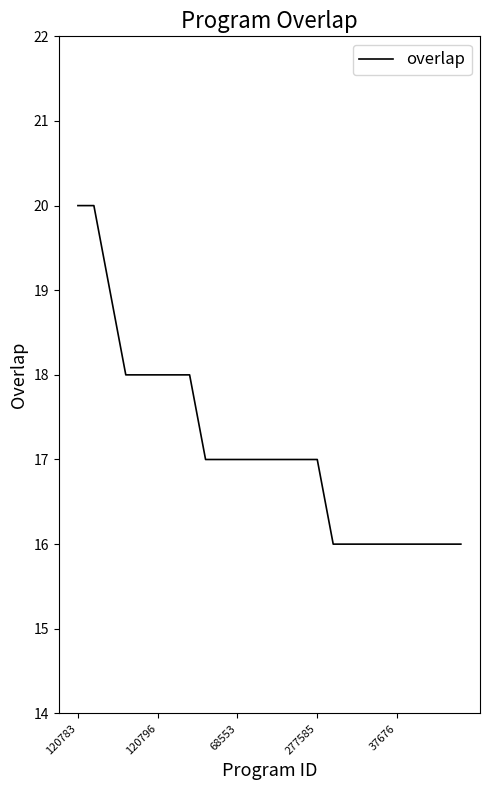

What is the smallest value displayed?

16